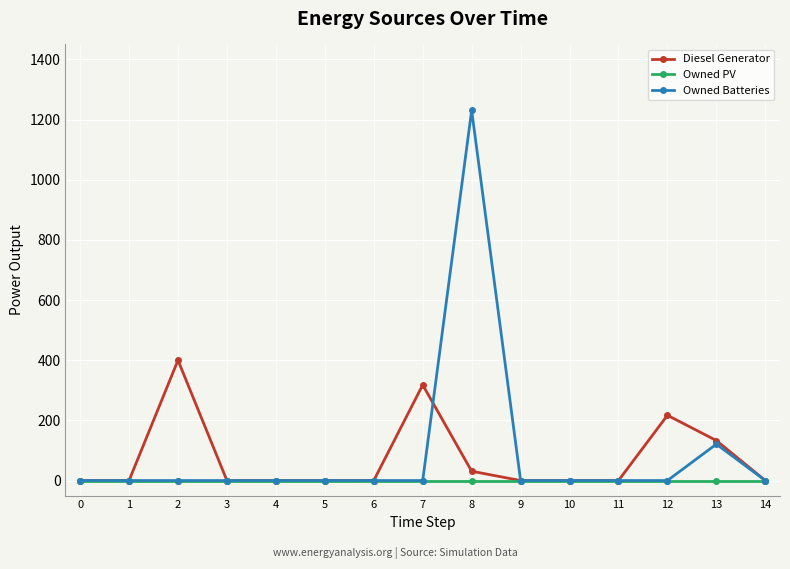

Reading left to right, transcribe all the data shown in this chart.

Diesel Generator: 0.0	0.0	400.0	0.0	0.0	0.0	0.0	318.0	31.0	0.0	0.0	0.0	217.0	133.0	0.0
Owned PV: 0.0	0.0	0.0	0.0	0.0	0.0	0.0	0.0	0.0	0.0	0.0	0.0	0.0	0.0	0.0
Owned Batteries: 0.0	0.0	0.0	0.0	0.0	0.0	0.0	0.0	1231.0	0.0	0.0	0.0	0.0	121.0	0.0